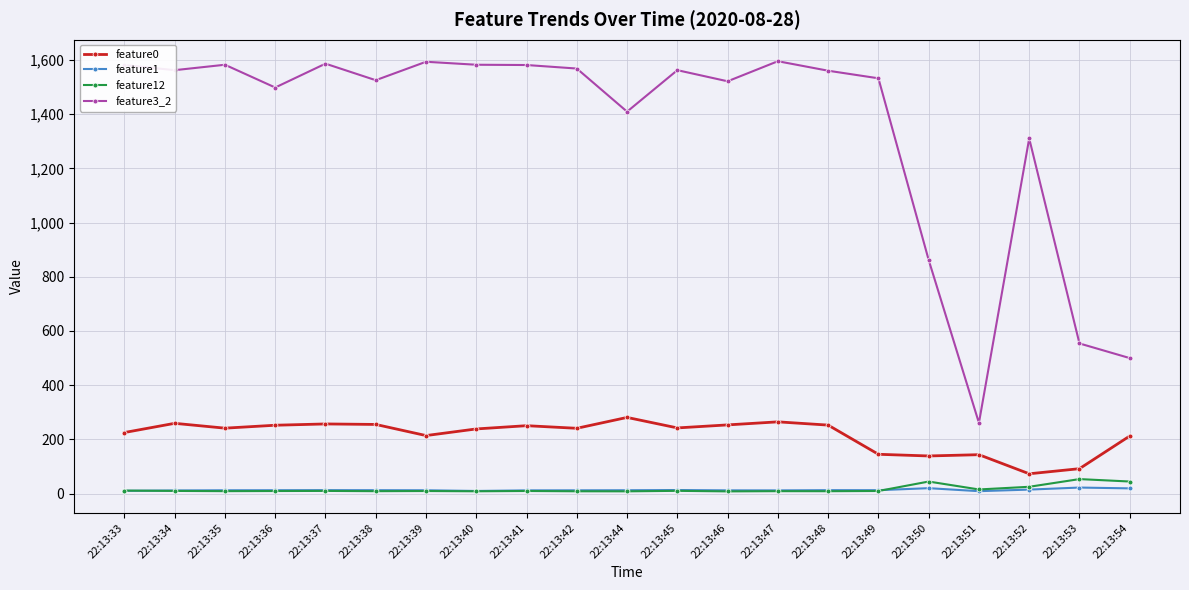

Is the value of feature0 at 22:13:38 greater than the value of feature12 at 22:13:39?

Yes